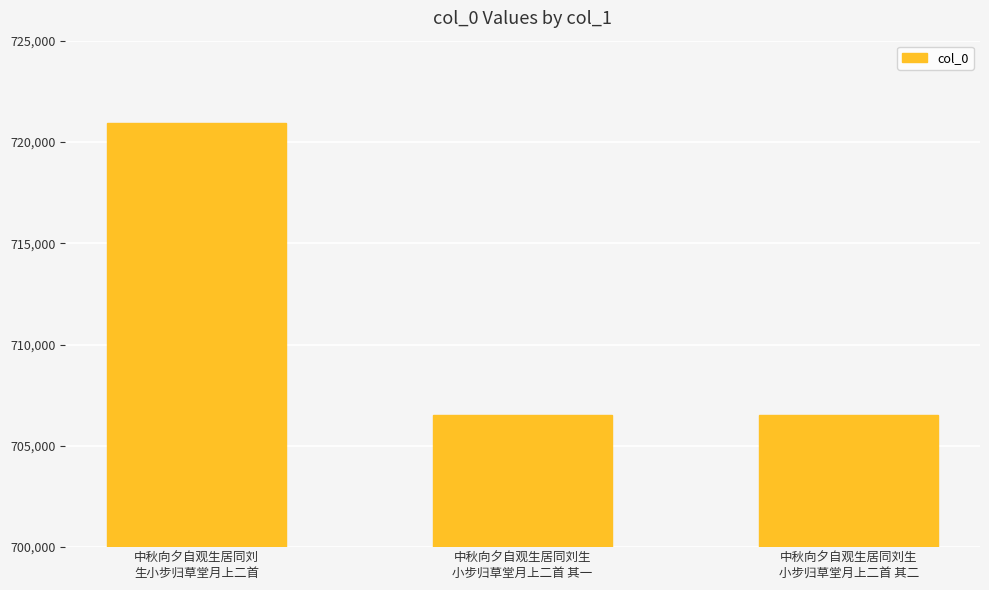

What is the sum of all values?

2133978